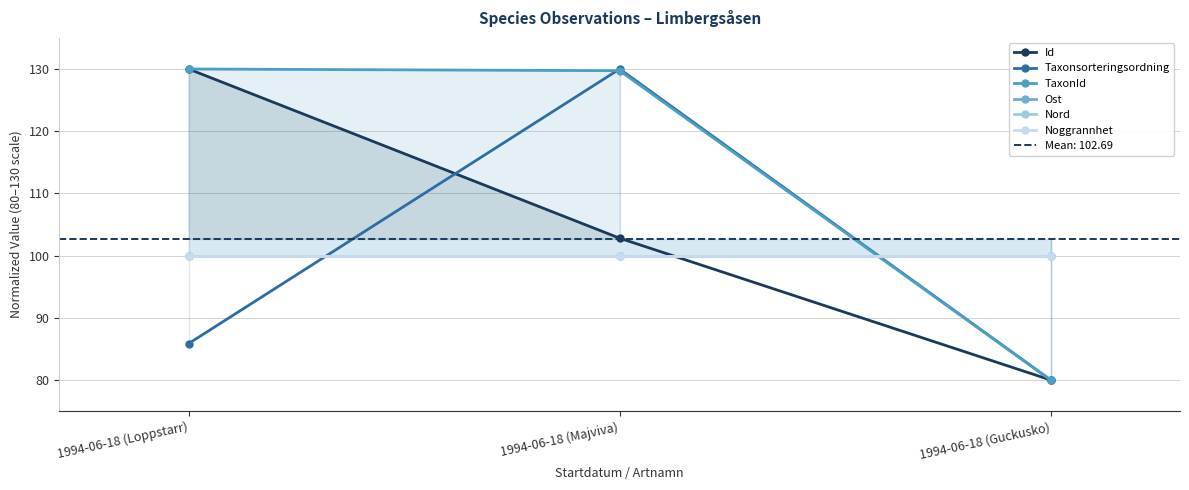

The Taxonsorteringsordning series shows 29.7 at 1994-06-18 (Majviva). True or false?

False